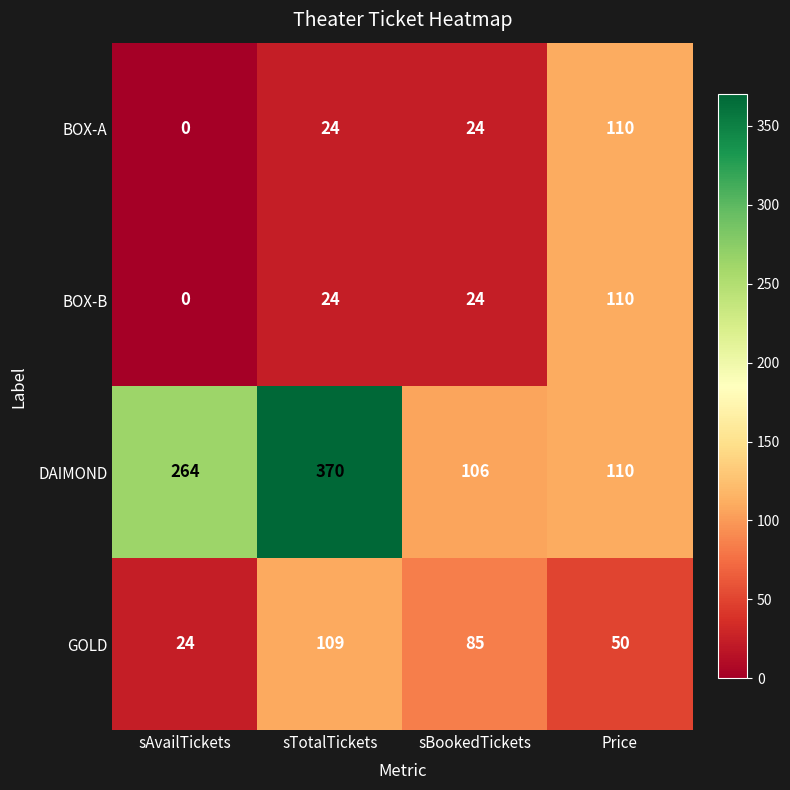

Which series changed the most between sAvailTickets and Price?

DAIMOND